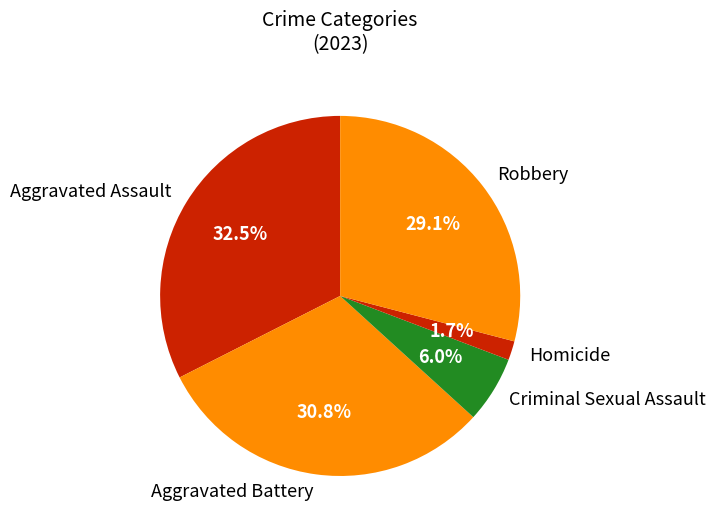

To the nearest percent, what is the average slice percentage?

20%